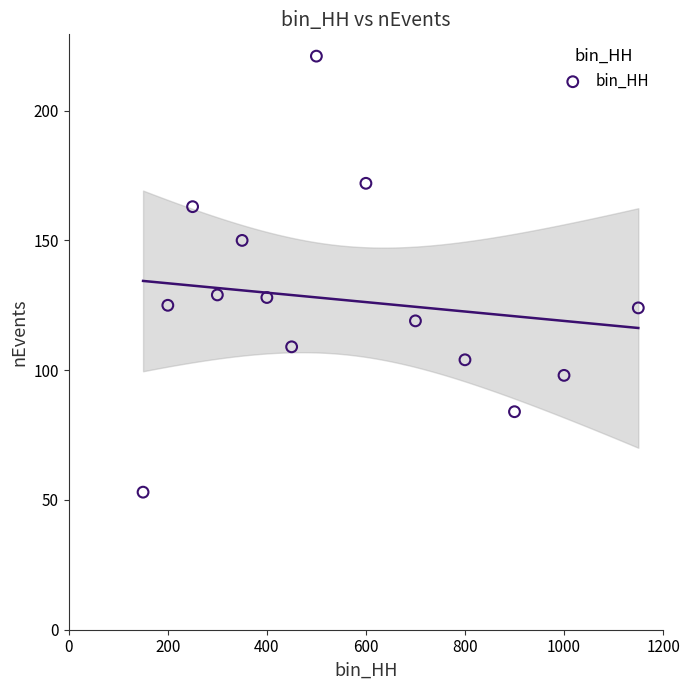

What is the range of X values (max minus min)?

1000